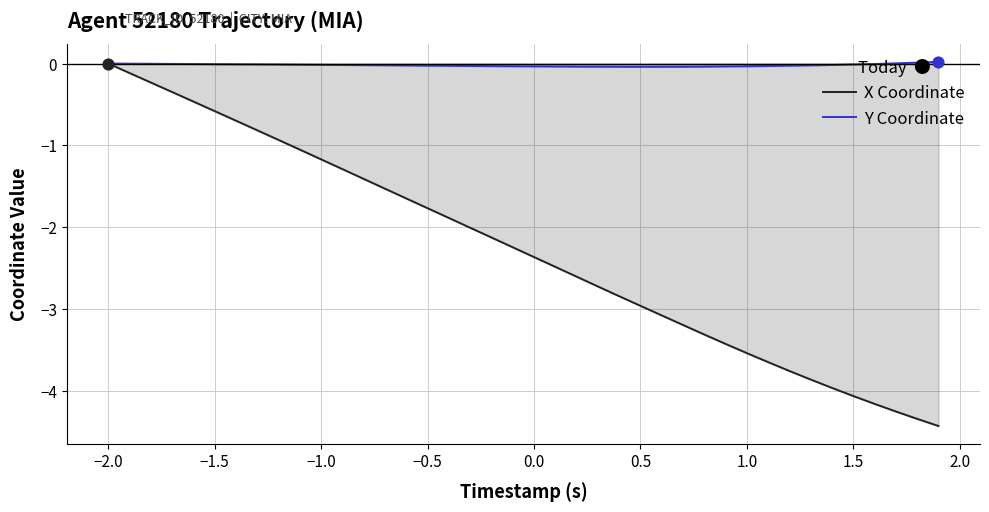

Which series has the widest spread of Y values?

X Coordinate